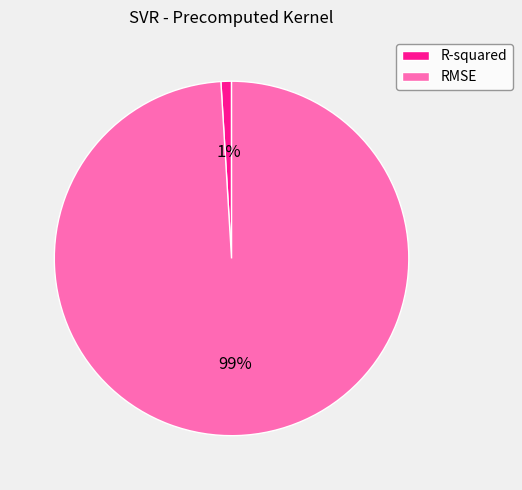

Do RMSE and R-squared together represent more than half of the pie?

Yes